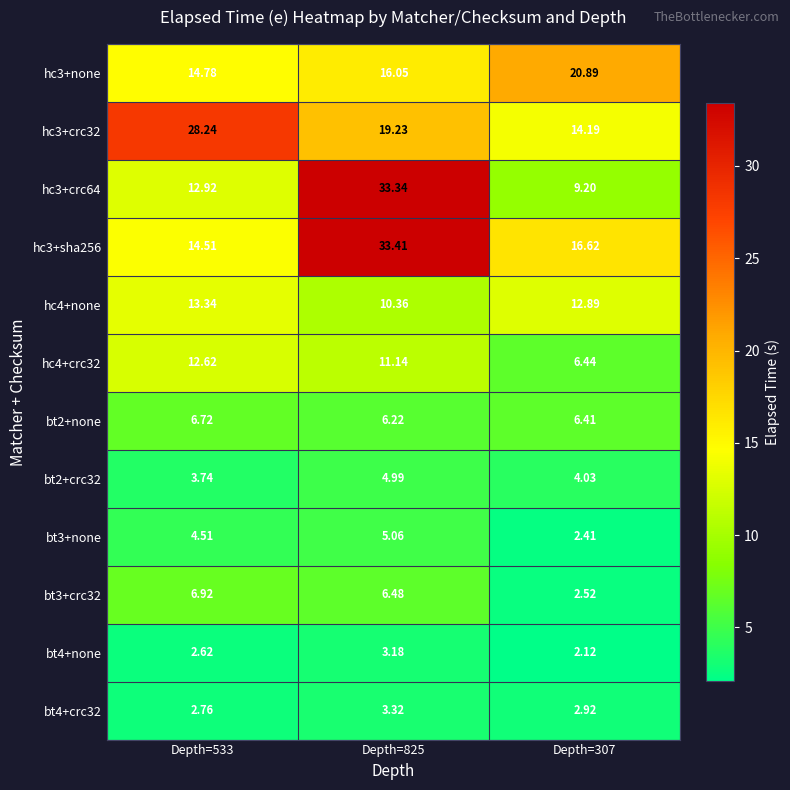

Reading left to right, extract all data points from this chart.

hc3+none: Depth=533=14.8	Depth=825=16.1	Depth=307=20.9
hc3+crc32: Depth=533=28.2	Depth=825=19.2	Depth=307=14.2
hc3+crc64: Depth=533=12.9	Depth=825=33.3	Depth=307=9.2
hc3+sha256: Depth=533=14.5	Depth=825=33.4	Depth=307=16.6
hc4+none: Depth=533=13.3	Depth=825=10.4	Depth=307=12.9
hc4+crc32: Depth=533=12.6	Depth=825=11.1	Depth=307=6.4
bt2+none: Depth=533=6.7	Depth=825=6.2	Depth=307=6.4
bt2+crc32: Depth=533=3.7	Depth=825=5.0	Depth=307=4.0
bt3+none: Depth=533=4.5	Depth=825=5.1	Depth=307=2.4
bt3+crc32: Depth=533=6.9	Depth=825=6.5	Depth=307=2.5
bt4+none: Depth=533=2.6	Depth=825=3.2	Depth=307=2.1
bt4+crc32: Depth=533=2.8	Depth=825=3.3	Depth=307=2.9